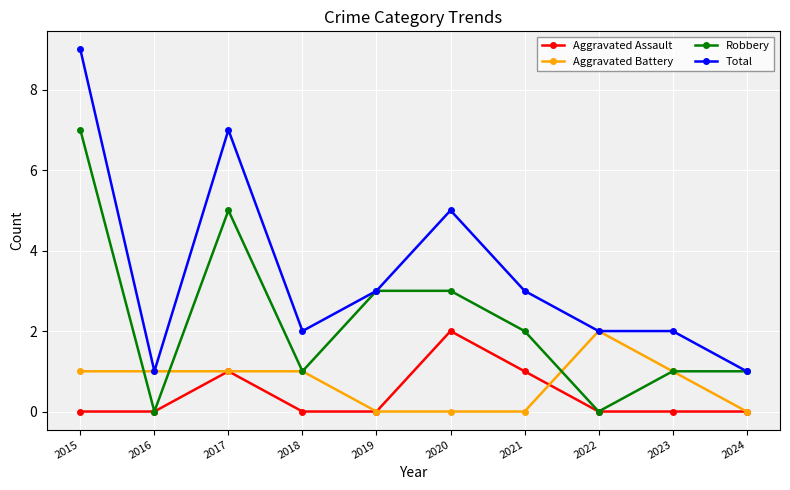

At which category is the sum across all series the highest?

2015